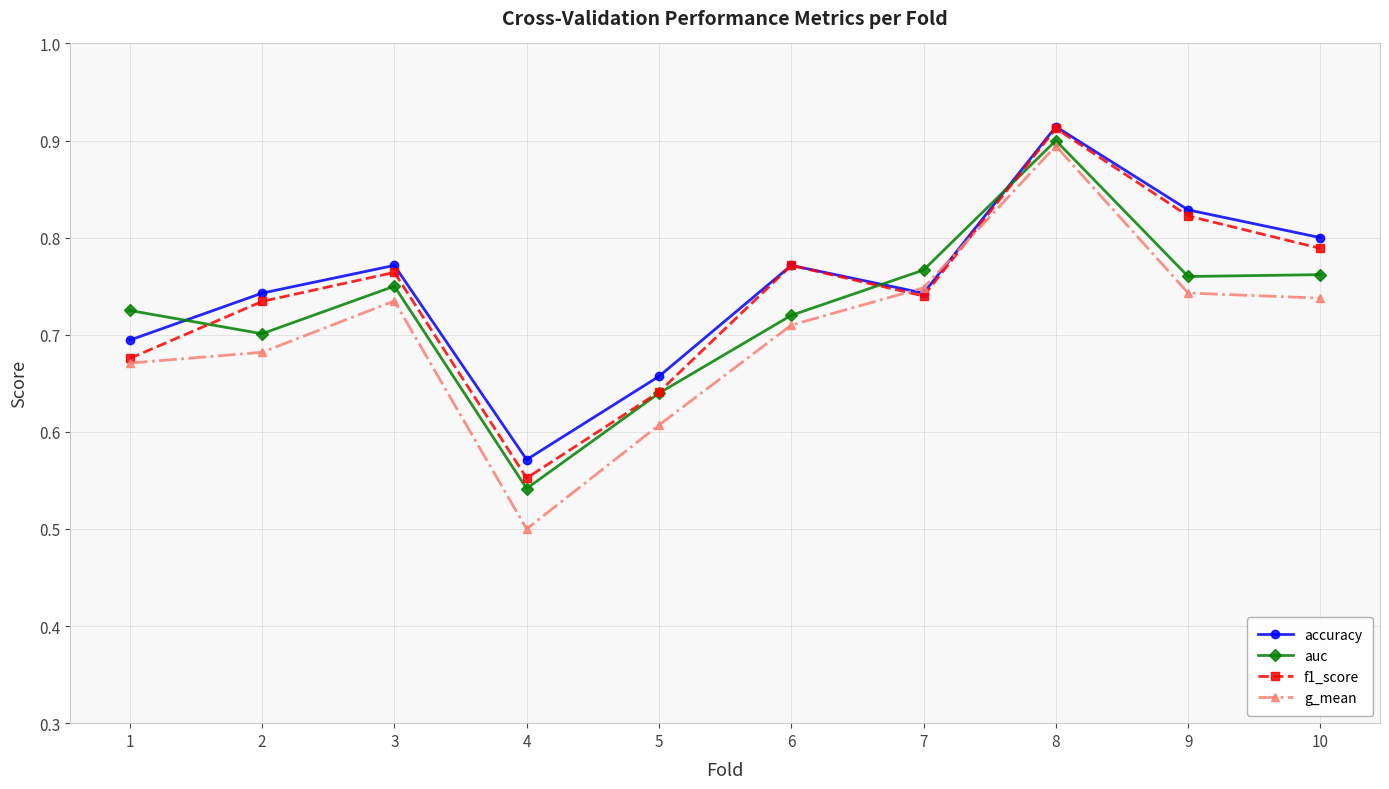

What is the sum of the auc values at 4 and 2?

1.2